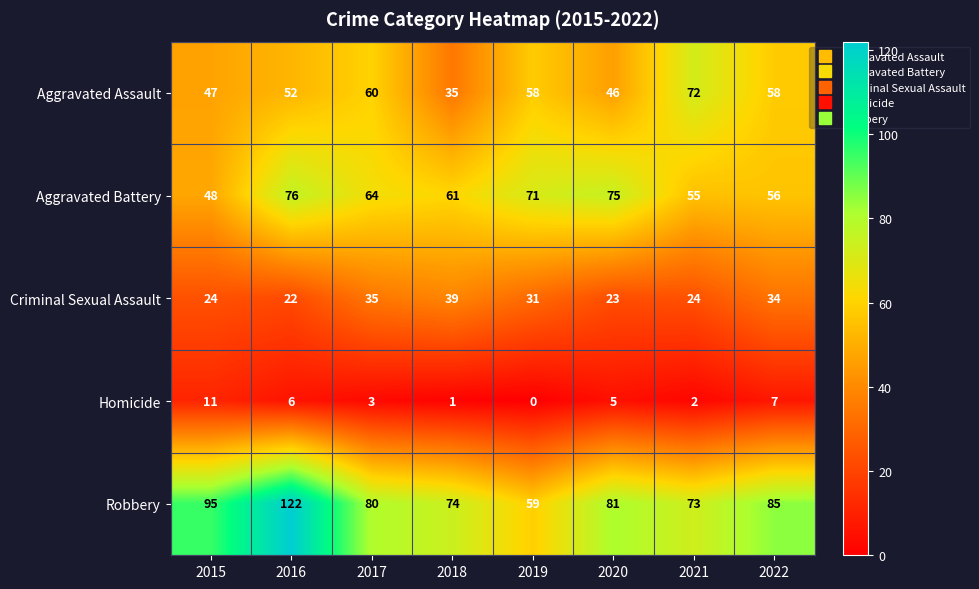

The Criminal Sexual Assault series shows 36 at 2021. True or false?

False